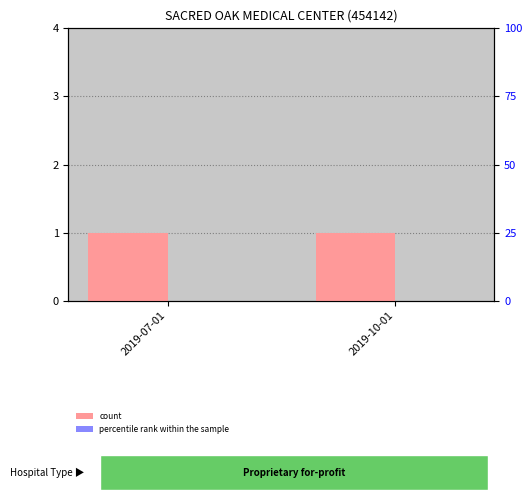

What is the label of the 2nd bar from the left?

2019-10-01